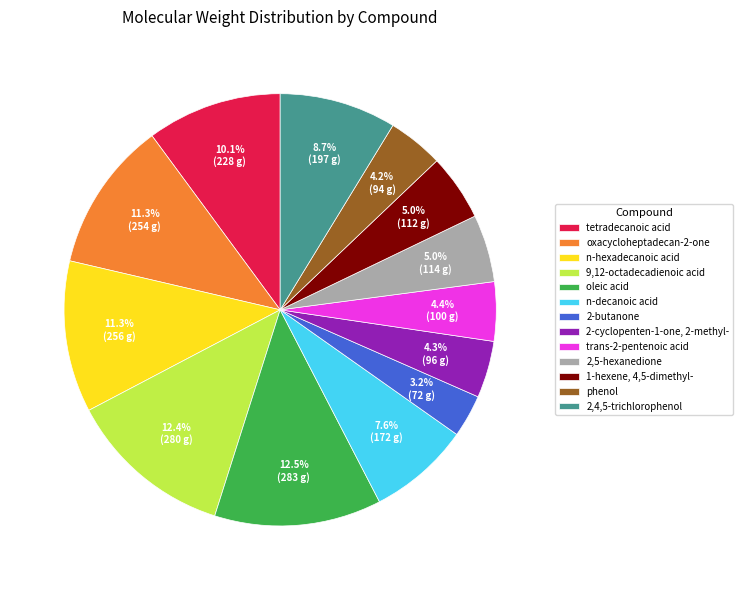

Does n-hexadecanoic acid represent more than half of the total?

No